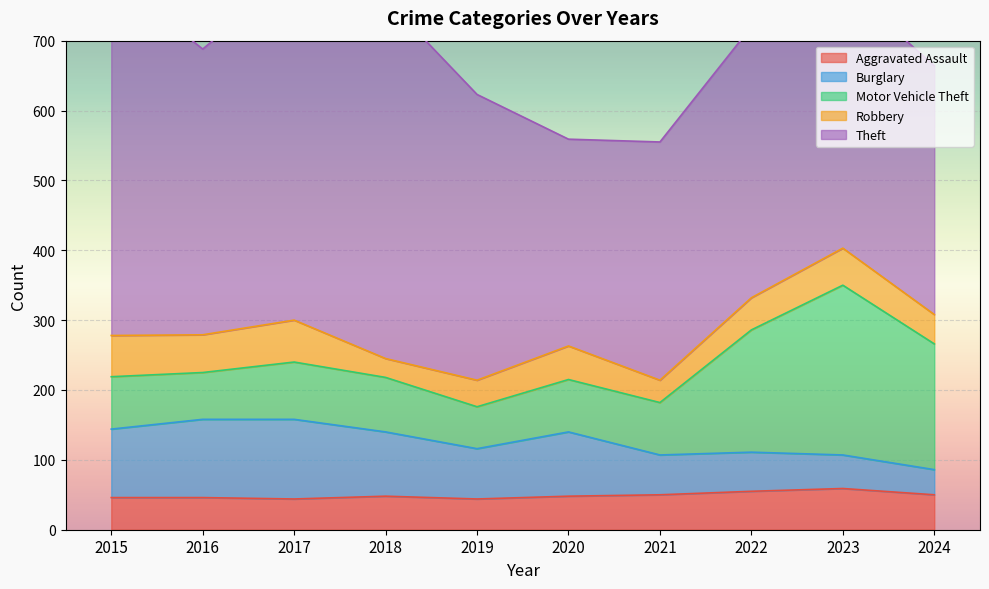

List the series in order of their peak value, lowest first.

Aggravated Assault, Robbery, Burglary, Motor Vehicle Theft, Theft